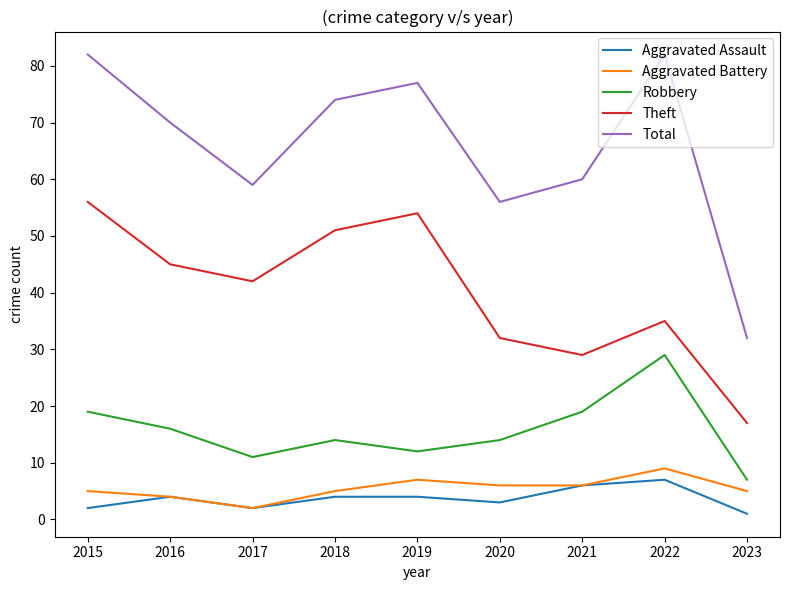

Which category has the lowest value across all series?

2023